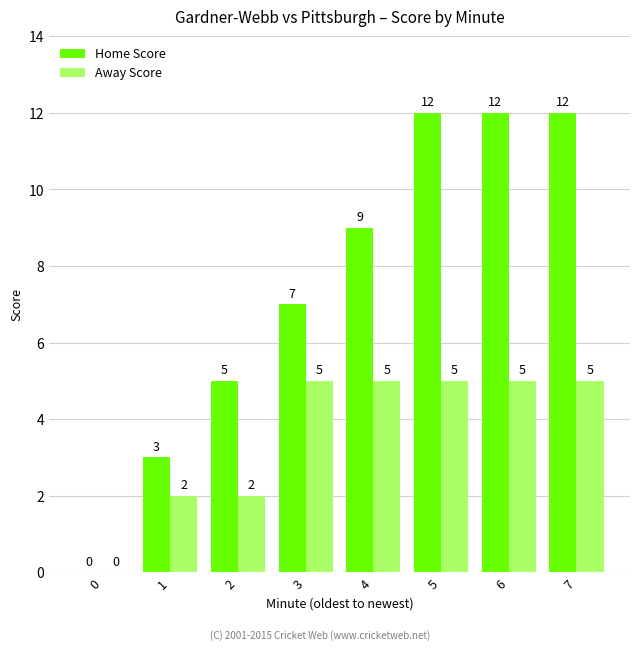

Reading right to left, transcribe all the data shown in this chart.

Home Score: 7=12	6=12	5=12	4=9	3=7	2=5	1=3	0=0
Away Score: 7=5	6=5	5=5	4=5	3=5	2=2	1=2	0=0